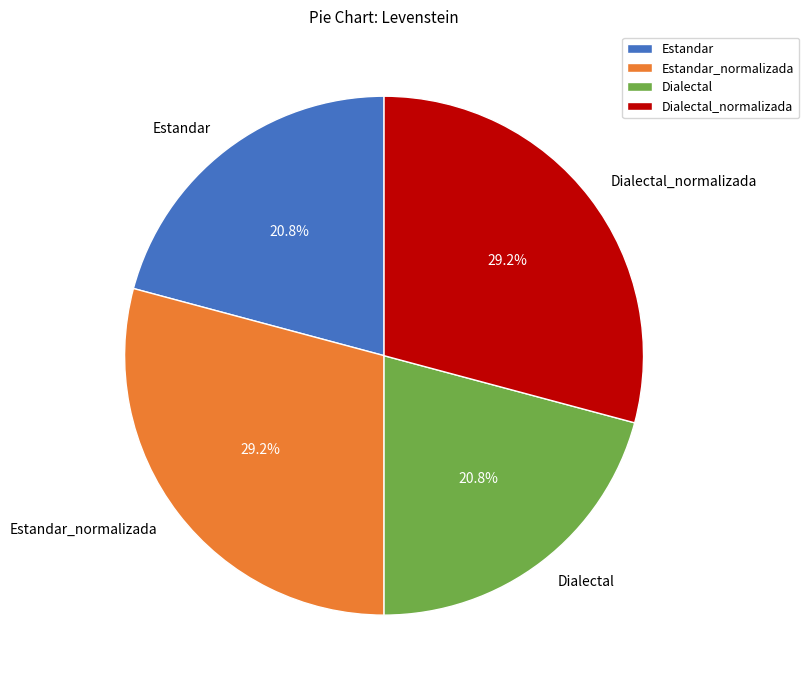

Does Estandar_normalizada represent more than half of the total?

No